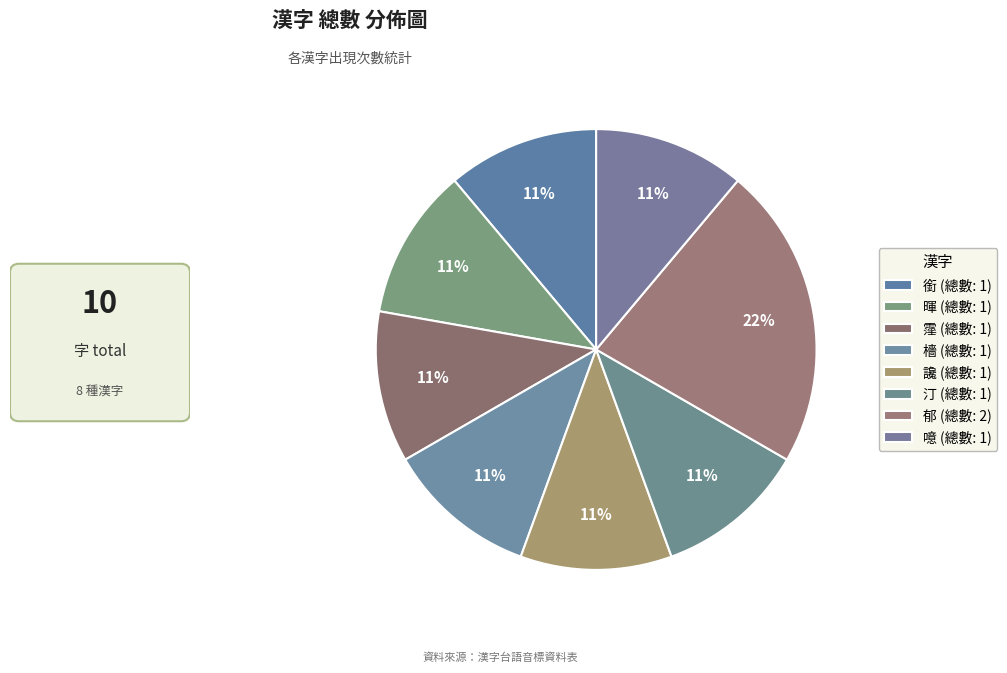

What percentage do 霪 and 檣 together represent?

22.2%